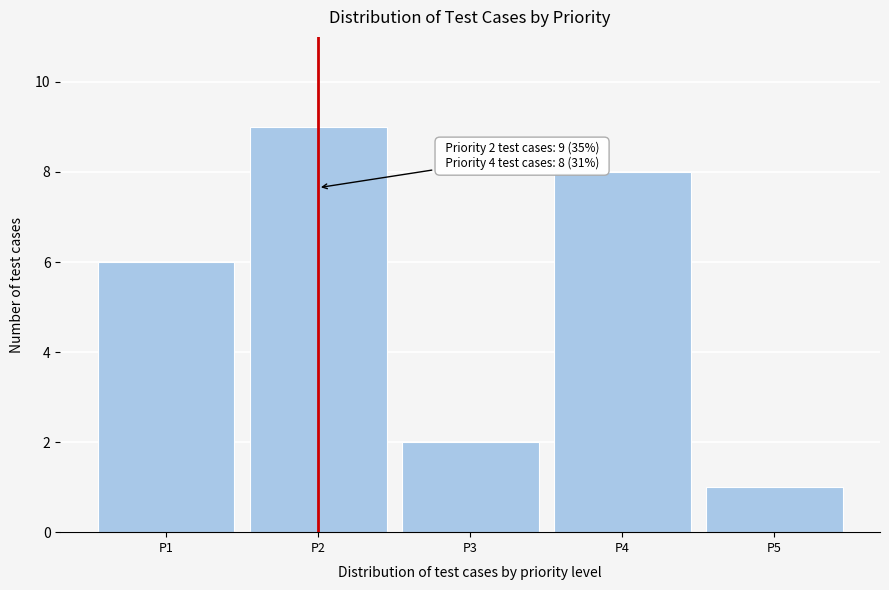

Reading right to left, extract all data points from this chart.

1	8	2	9	6